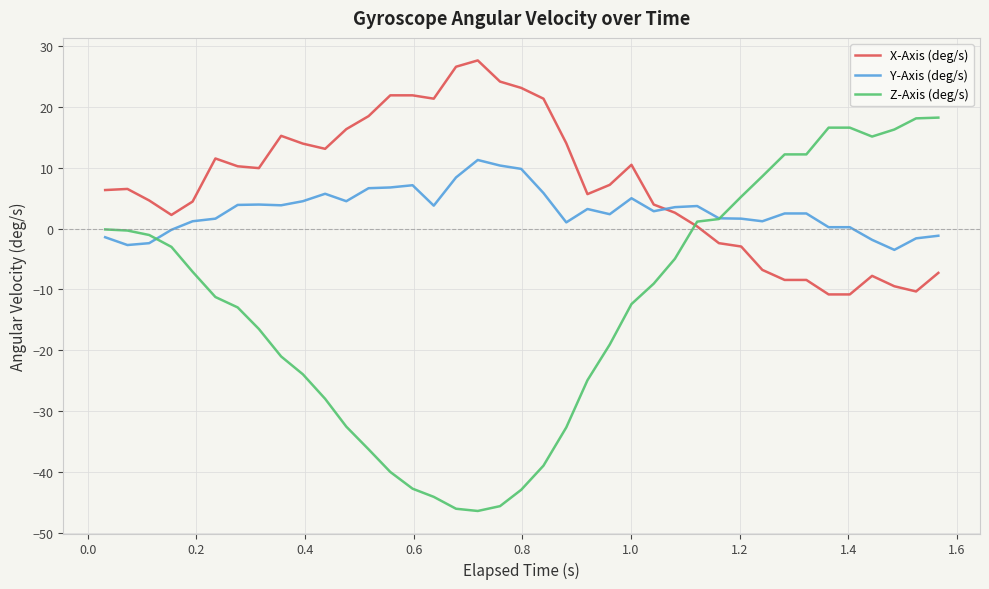

True or false: Z-Axis (deg/s) and X-Axis (deg/s) intersect in this chart.

True